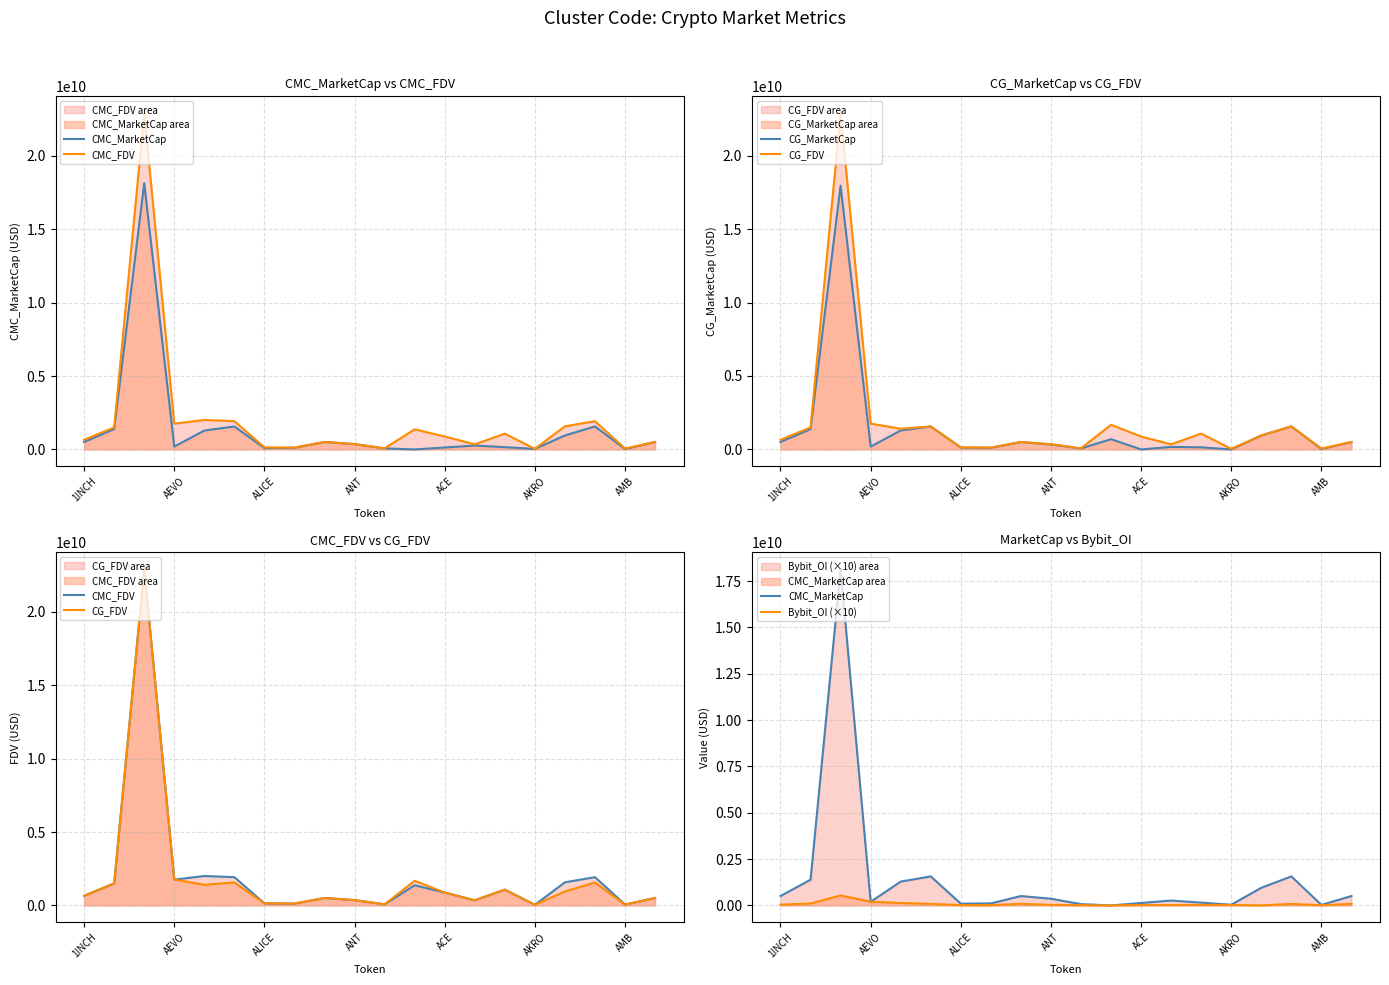

The value of CMC_FDV at 8 is 756306697.2. True or false?

False